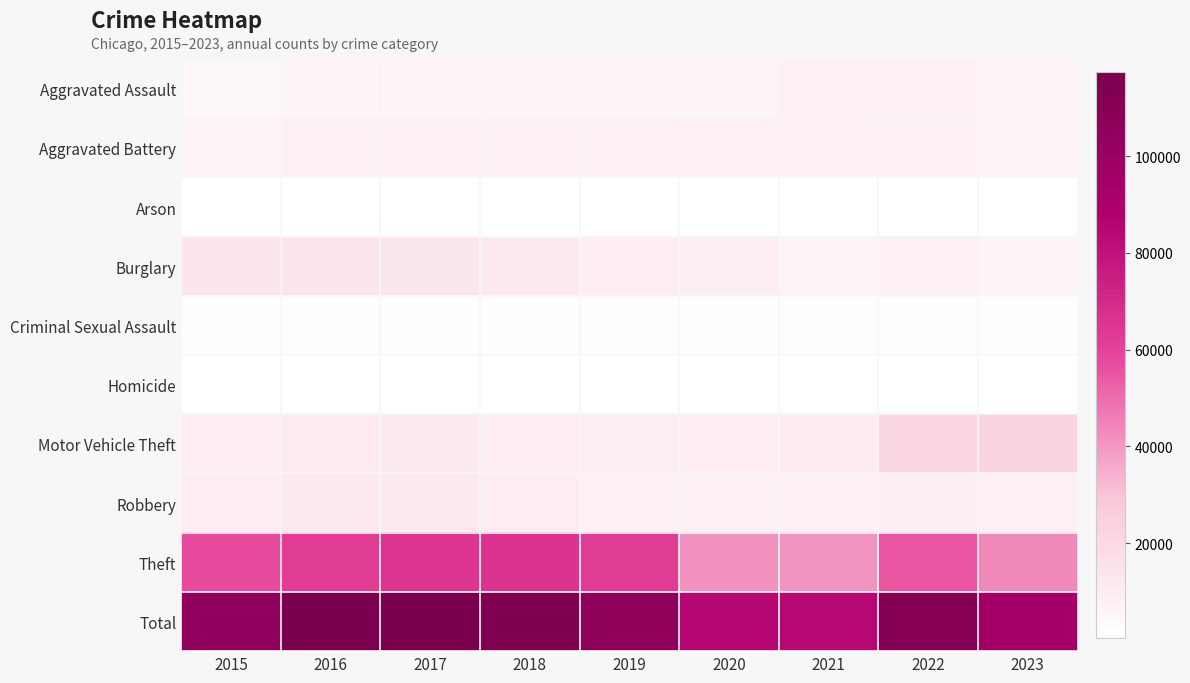

Reading left to right, what are all the values shown in this chart?

Aggravated Assault: 2015=4480	2016=5712	2017=5793	2018=6001	2019=5841	2020=6263	2021=7242	2022=7280	2023=5968
Aggravated Battery: 2015=7018	2016=8086	2017=7845	2018=7735	2019=7857	2020=8320	2021=8347	2022=7493	2023=6379
Arson: 2015=448	2016=515	2017=444	2018=373	2019=376	2020=588	2021=529	2022=422	2023=393
Burglary: 2015=13184	2016=14289	2017=13001	2018=11747	2019=9638	2020=8758	2021=6659	2022=7593	2023=5656
Criminal Sexual Assault: 2015=1683	2016=1836	2017=1960	2018=2009	2019=1901	2020=1473	2021=1703	2022=1776	2023=1378
Homicide: 2015=496	2016=786	2017=672	2018=589	2019=498	2020=787	2021=804	2022=719	2023=489
Motor Vehicle Theft: 2015=10068	2016=11286	2017=11380	2018=9985	2019=8977	2020=9959	2021=10603	2022=21446	2023=22956
Robbery: 2015=9638	2016=11960	2017=11880	2018=9681	2019=7995	2020=7855	2021=7918	2022=8964	2023=8241
Theft: 2015=57350	2016=61621	2017=64386	2018=65287	2019=62492	2020=41324	2021=40802	2022=54836	2023=43540
Total: 2015=104365	2016=116091	2017=117361	2018=113407	2019=105575	2020=85327	2021=84607	2022=110529	2023=95000